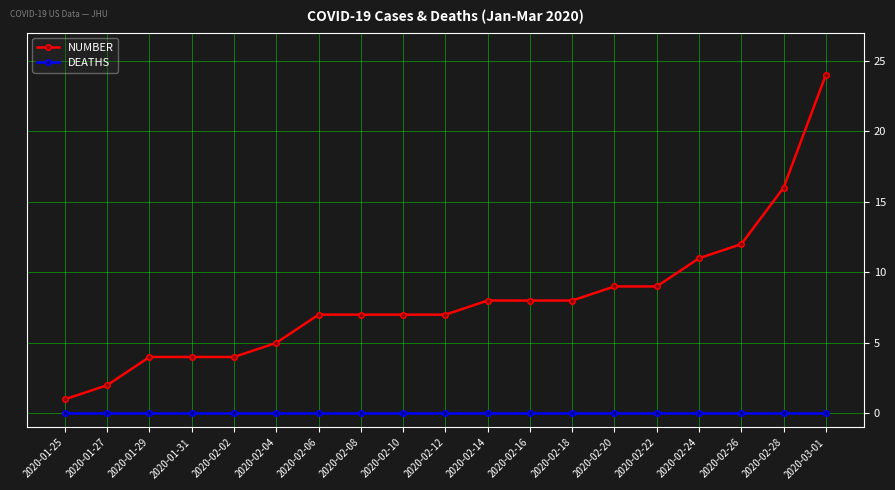

Is this an area chart (filled region under the line)?

No